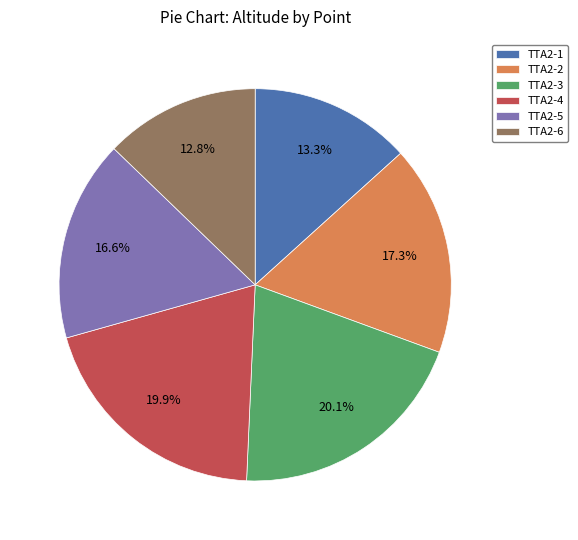

How many segments does this pie chart have?

6